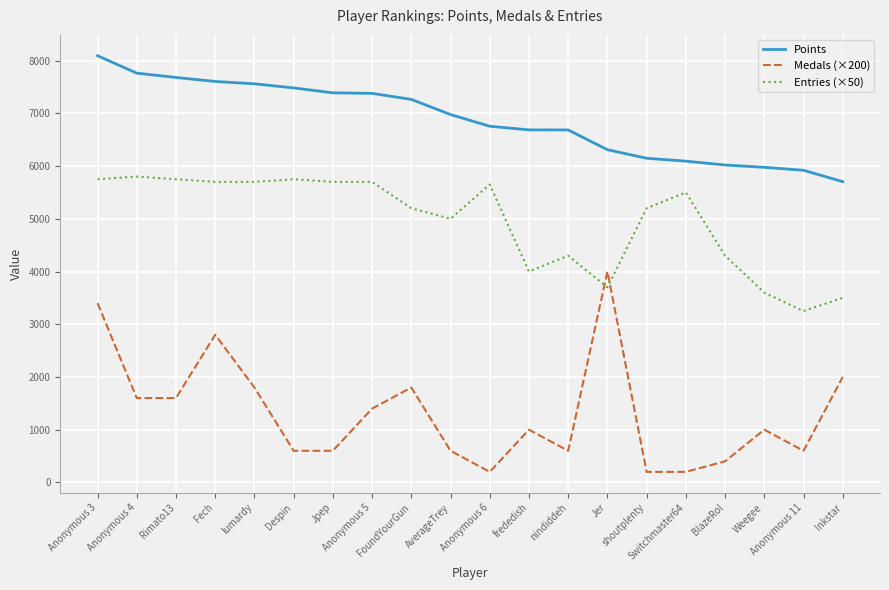

True or false: Points and Entries (×50) intersect in this chart.

False